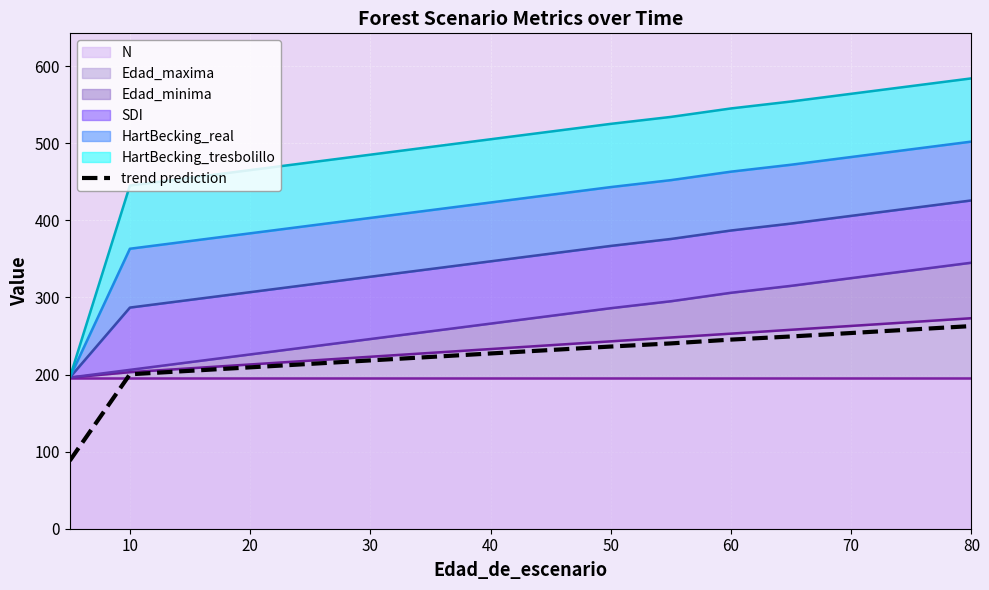

How many categories are shown in the chart?

16